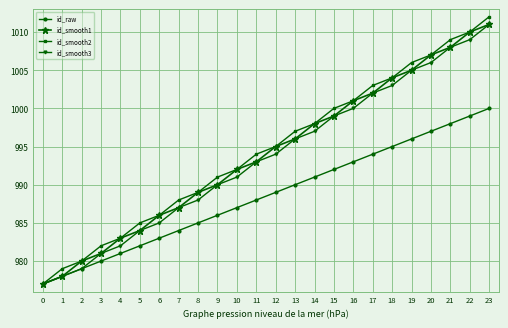

What is the difference between the maximum and second lowest values in the id_raw series?

22